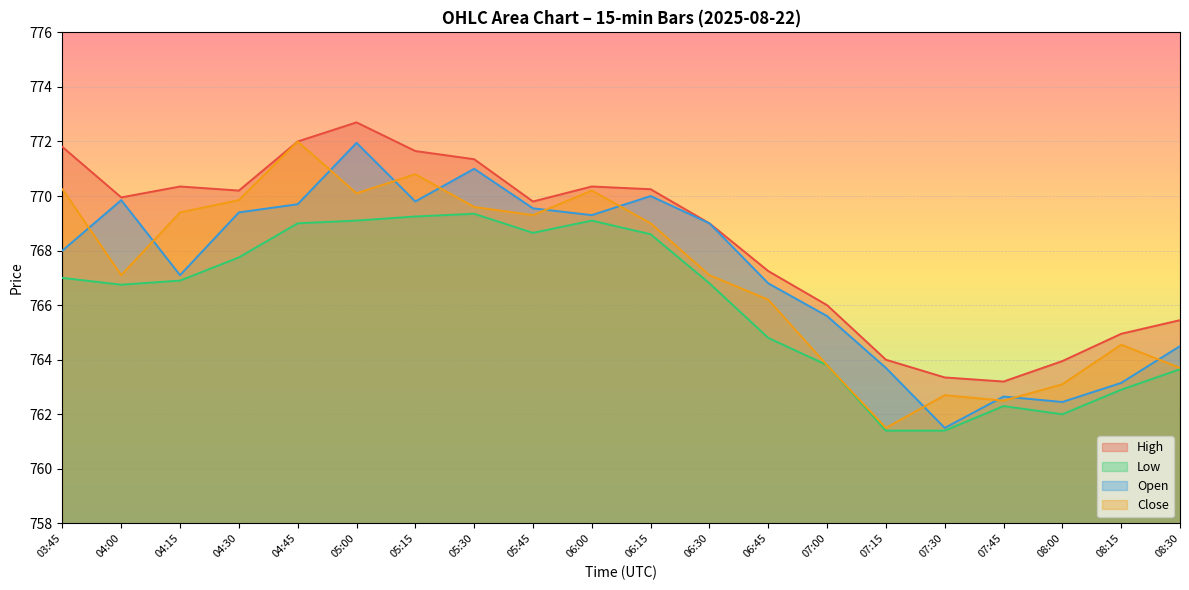

True or false: High and Low intersect in this chart.

False